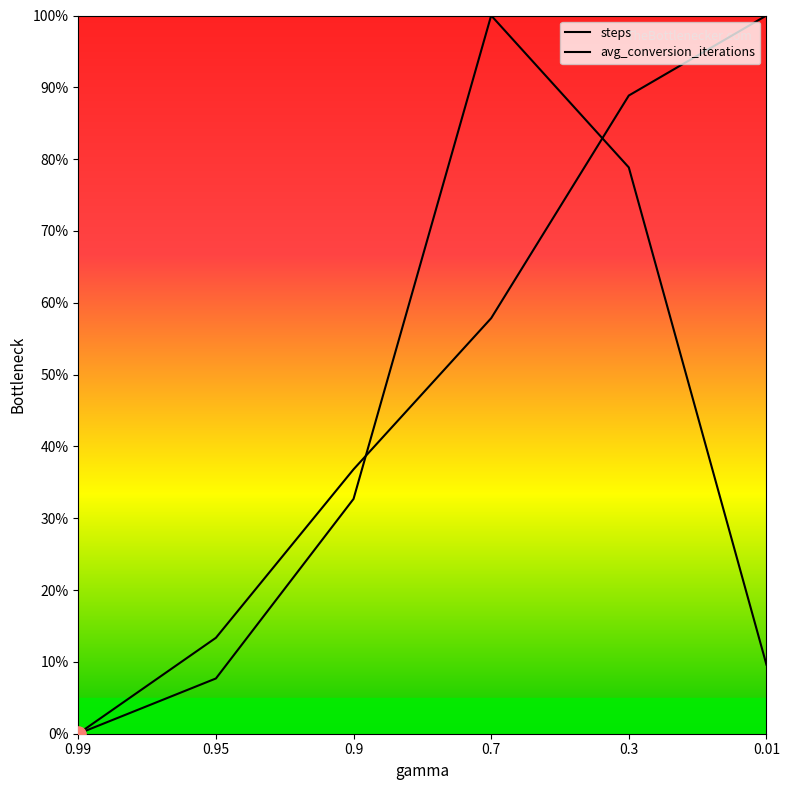

Which series has the largest total across all categories?

steps